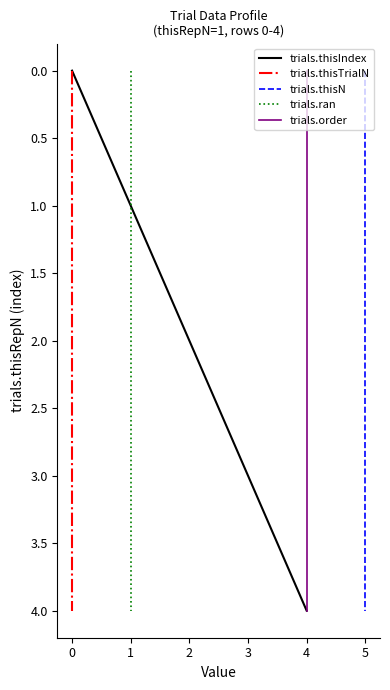

True or false: trials.thisIndex has a value of 3 at 3.

True